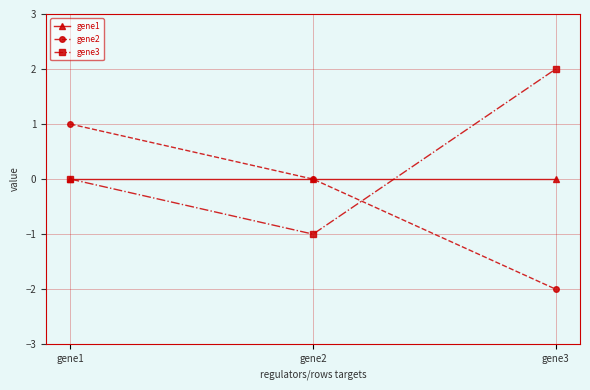

List the series in order of their overall mean, highest first.

gene3, gene1, gene2